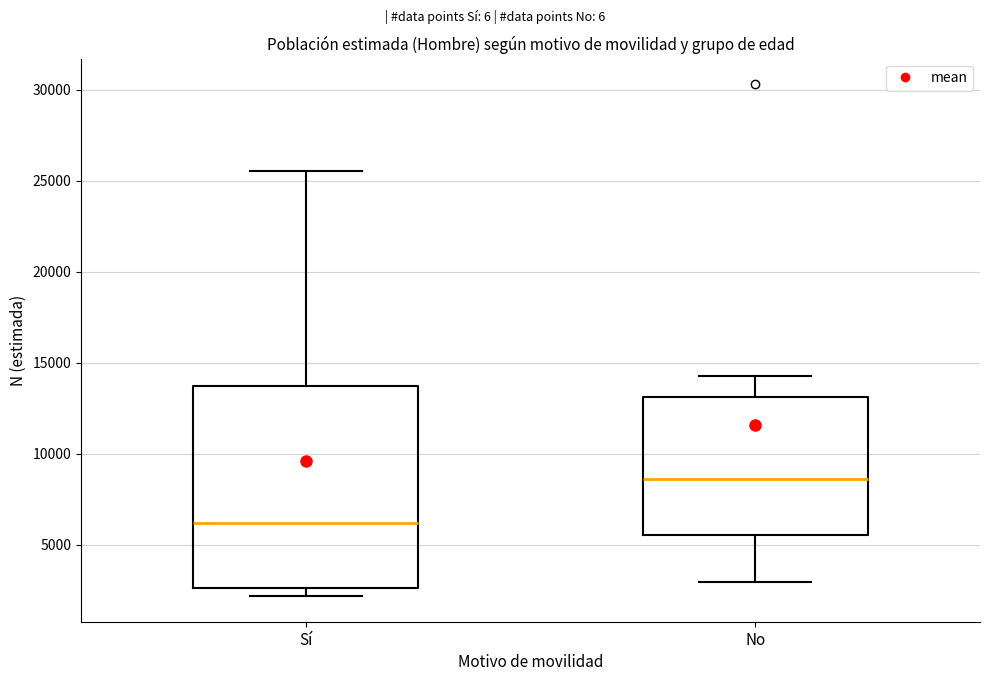

Which box has the highest median line?

No